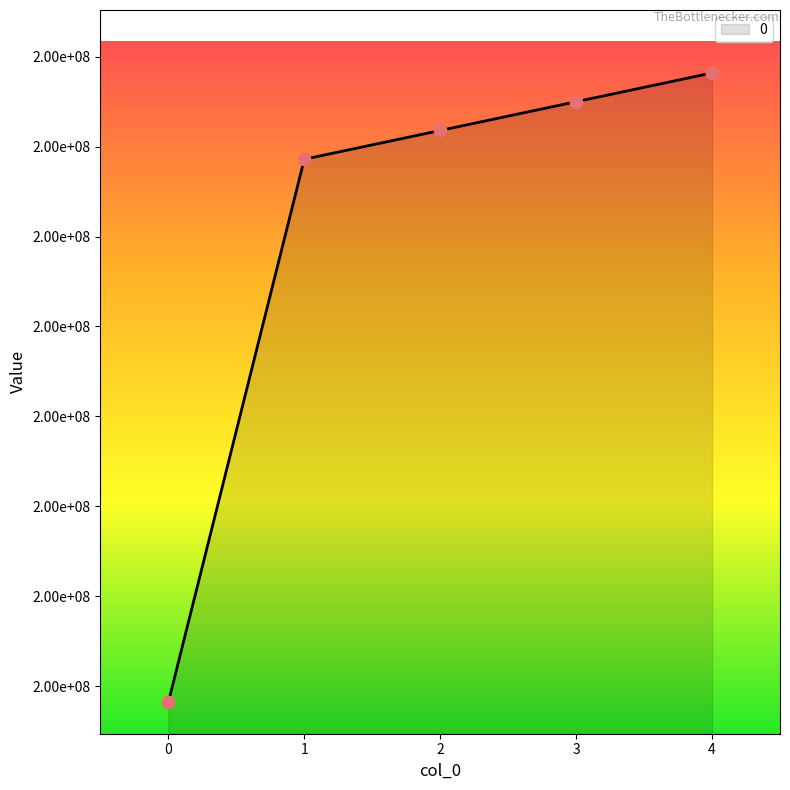

What is the ratio of the value at 2 to the value at 4?

1.0